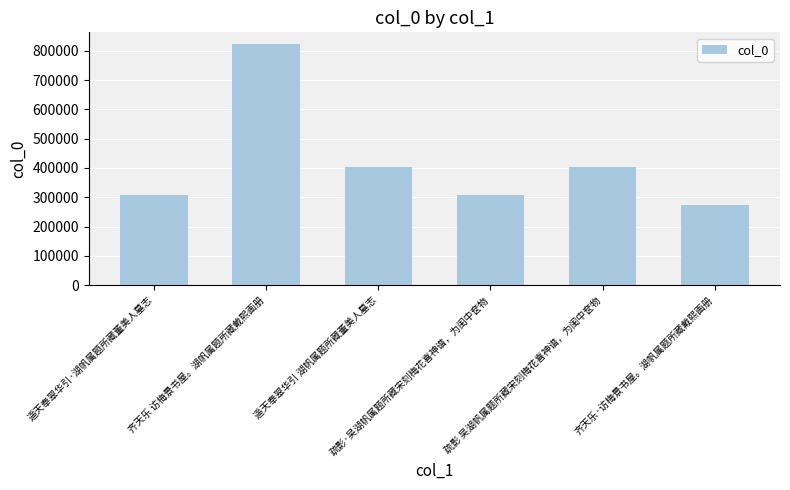

What is the maximum value shown in the chart?

821818